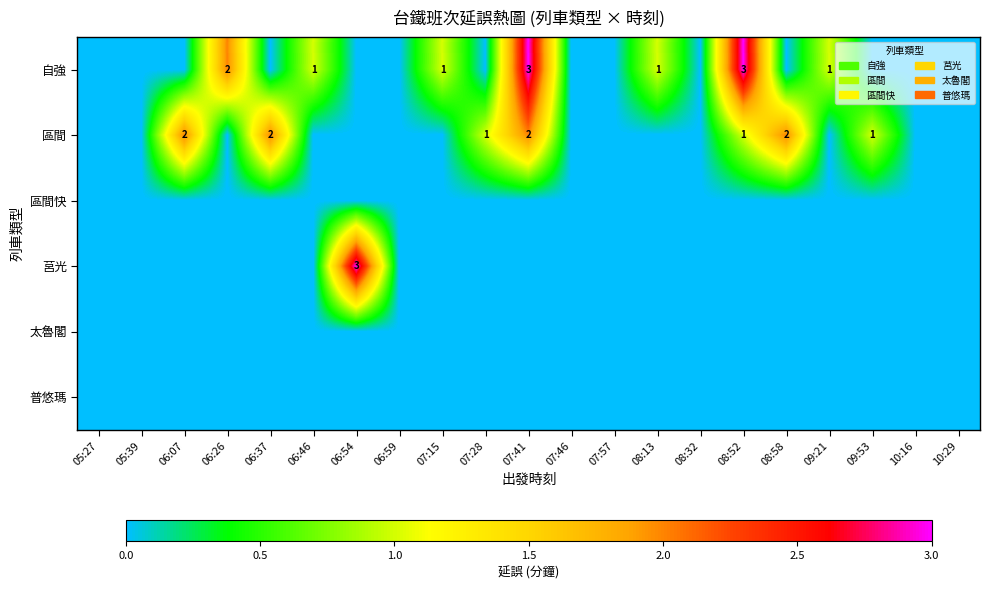

The value of 自強 at 08:13 is 1. True or false?

True